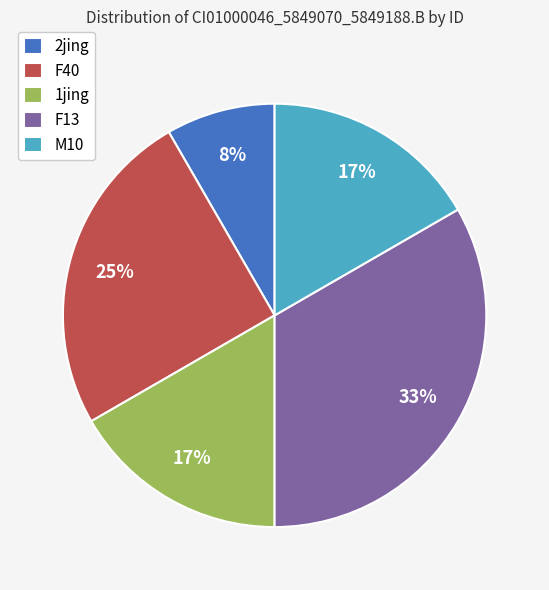

What percentage is the M10 slice, to the nearest percent?

17%